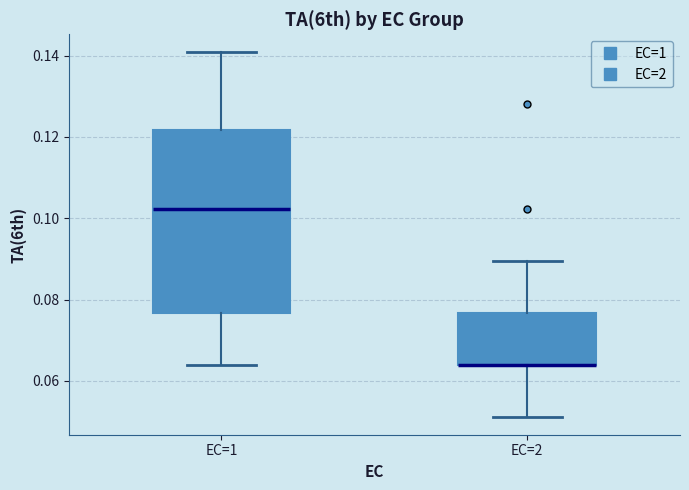

Where does the lower whisker of the box for EC=1 end on the y-axis? The values are not printed on the chart, so give them approximately, as read against the axis.

0.064